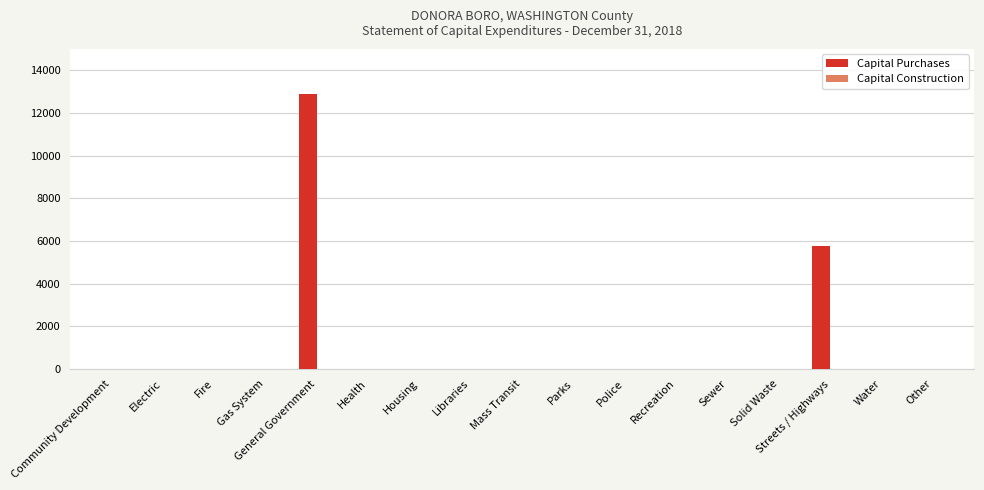

Which label corresponds to the largest value in the chart?

General Government